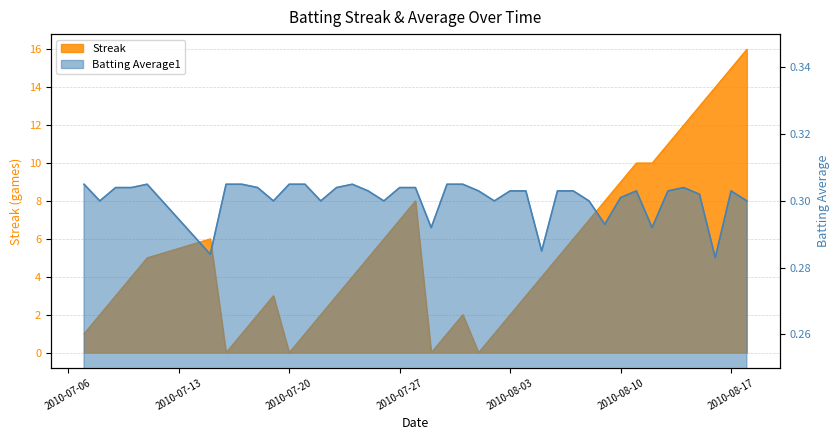

Does the chart display data point markers on the line(s)?

No